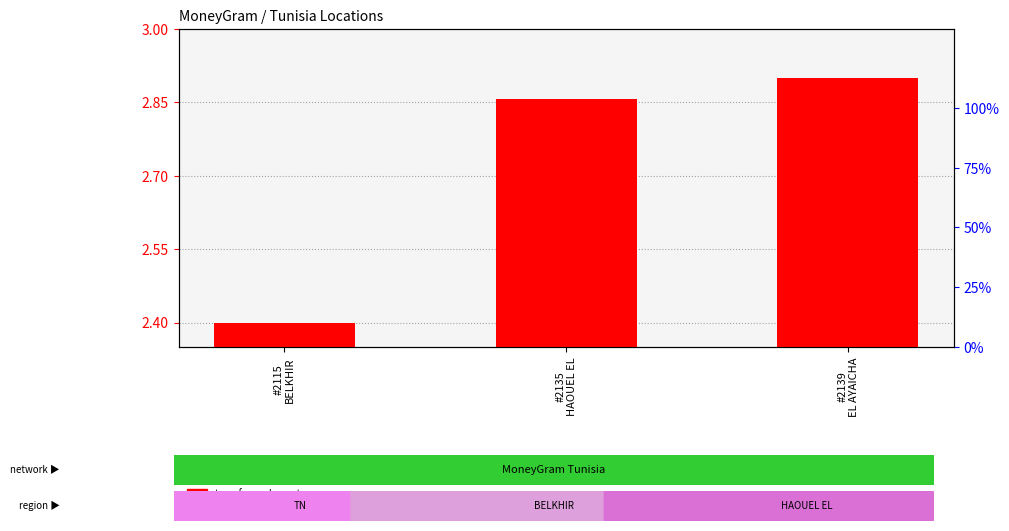

Reading left to right, extract all data points from this chart.

transformed count: 2.4	2.9	2.9
percentile rank within the sample: 0.1	0.1	0.1